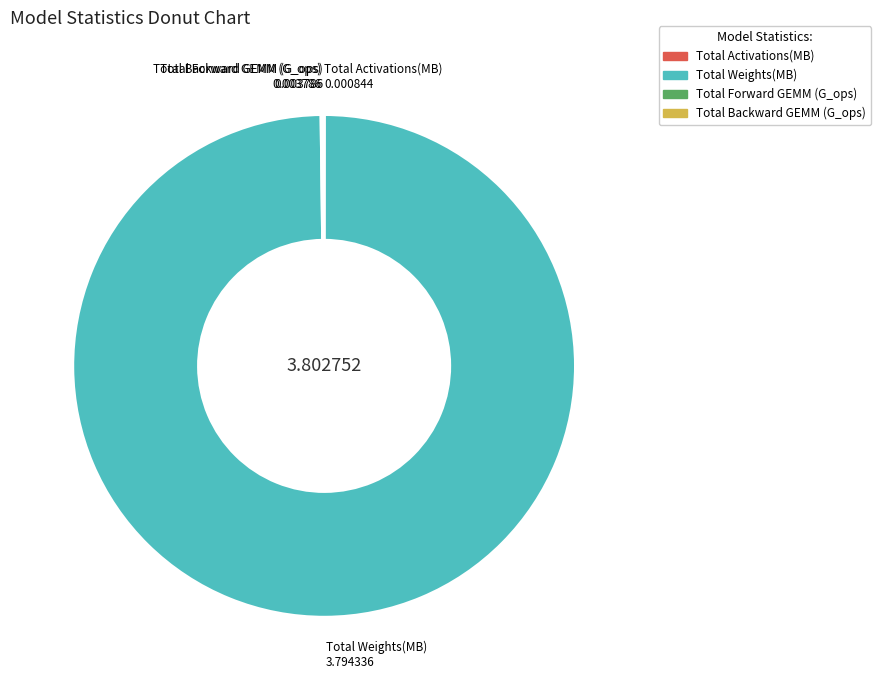

What is the largest slice in the pie chart?

Total Weights(MB)